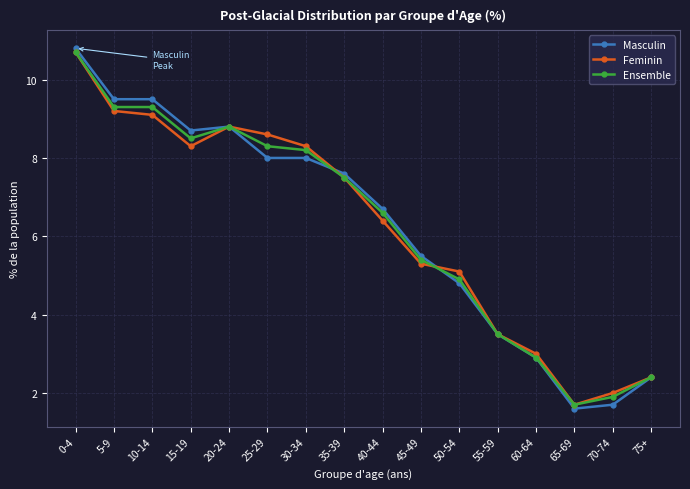

Reading left to right, extract all data points from this chart.

Masculin: 10.8	9.5	9.5	8.7	8.8	8.0	8.0	7.6	6.7	5.5	4.8	3.5	2.9	1.6	1.7	2.4
Feminin: 10.7	9.2	9.1	8.3	8.8	8.6	8.3	7.5	6.4	5.3	5.1	3.5	3.0	1.7	2.0	2.4
Ensemble: 10.7	9.3	9.3	8.5	8.8	8.3	8.2	7.5	6.6	5.4	4.9	3.5	2.9	1.7	1.9	2.4